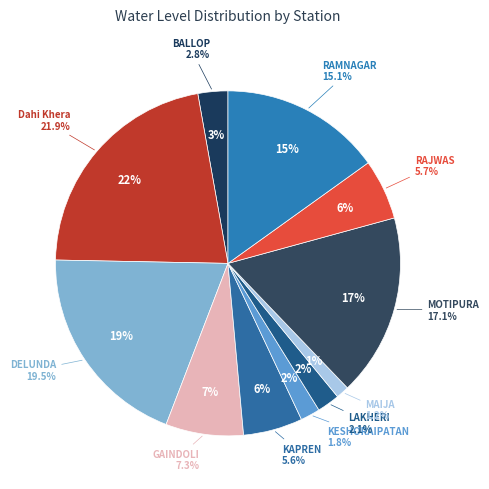

To the nearest percent, what is the combined percentage of RAMNAGAR and MAIJA?

16%